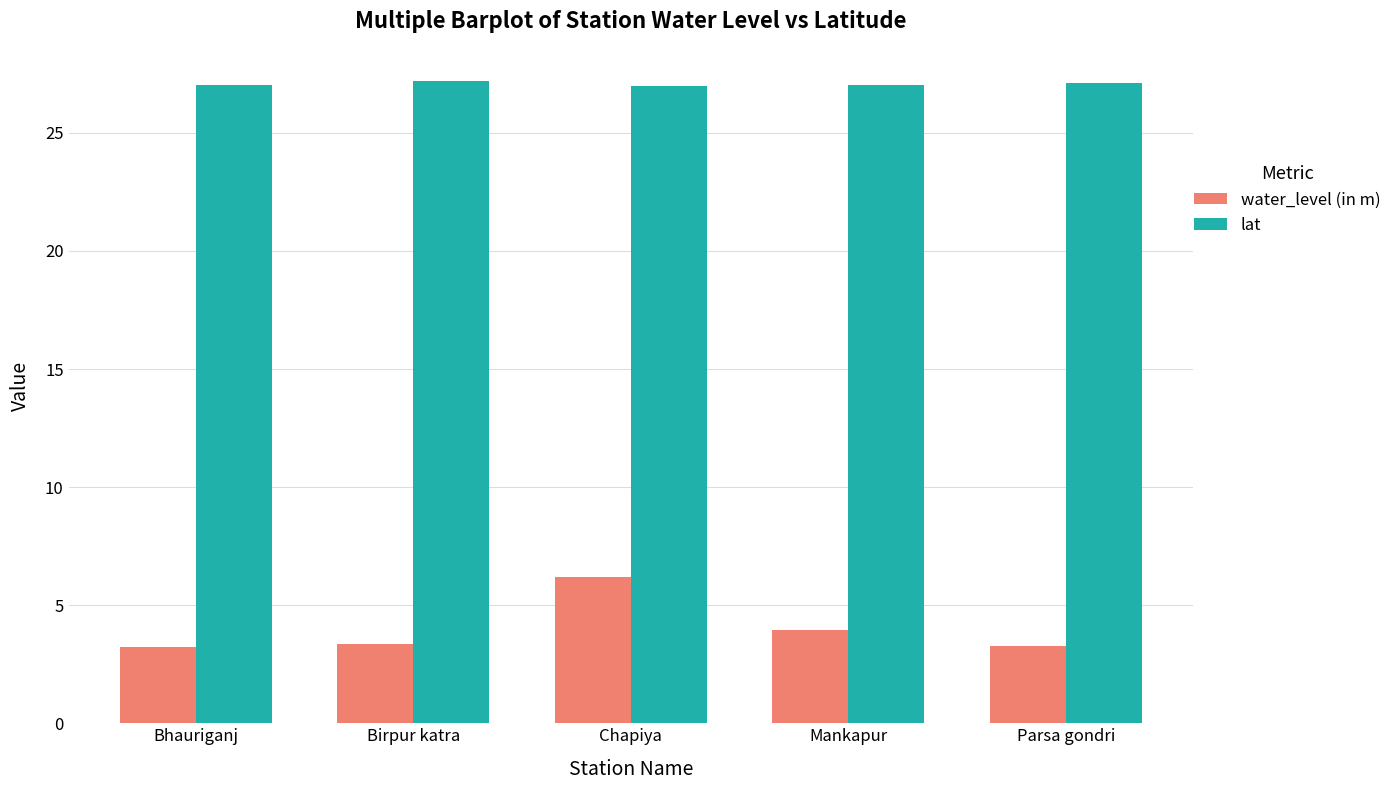

What value does the water_level (in m) series have at Mankapur?

3.9